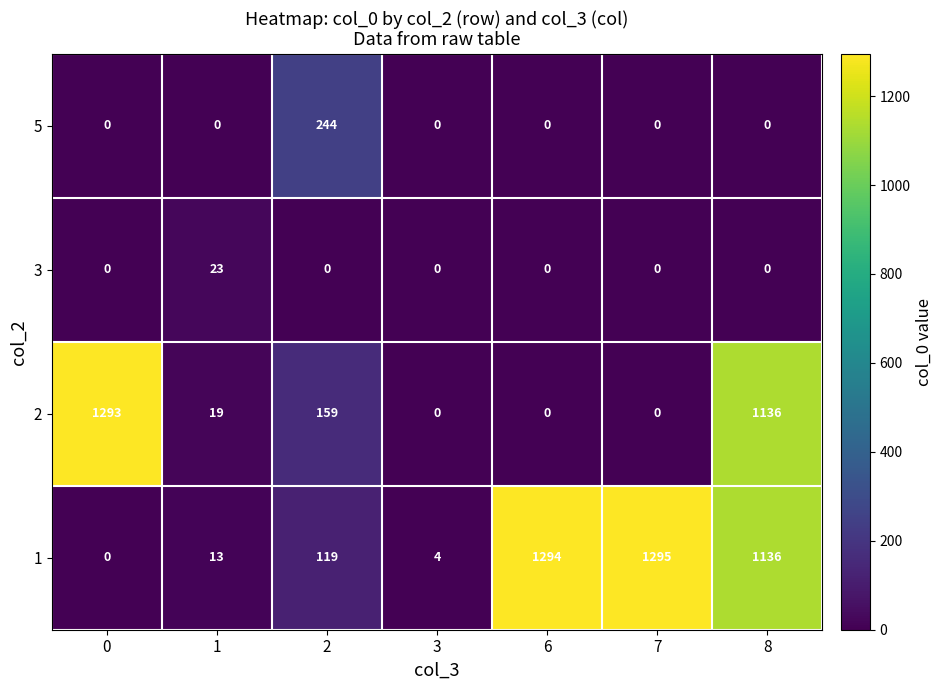

True or false: 1 has a value of 13 at 1.

True